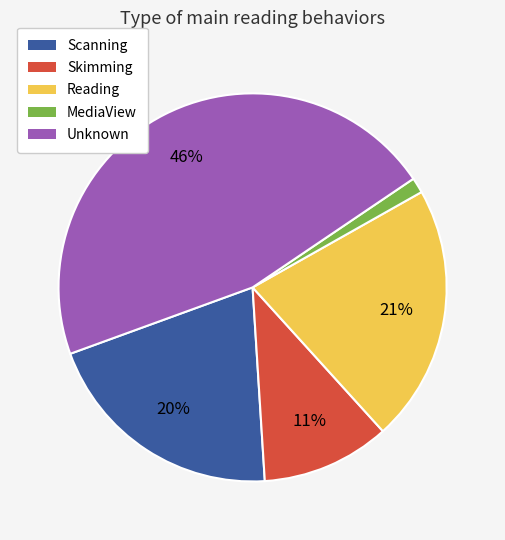

Which has a higher value, MediaView or Unknown?

Unknown